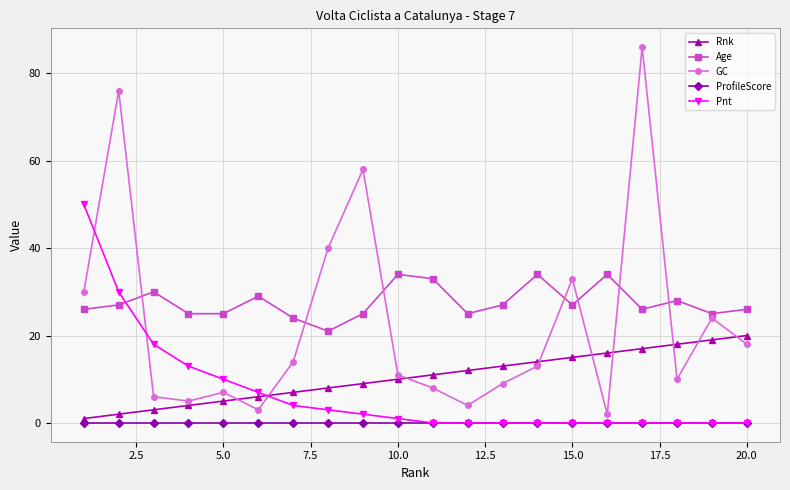

What is the value of the Age point at the 6th from the left?

29